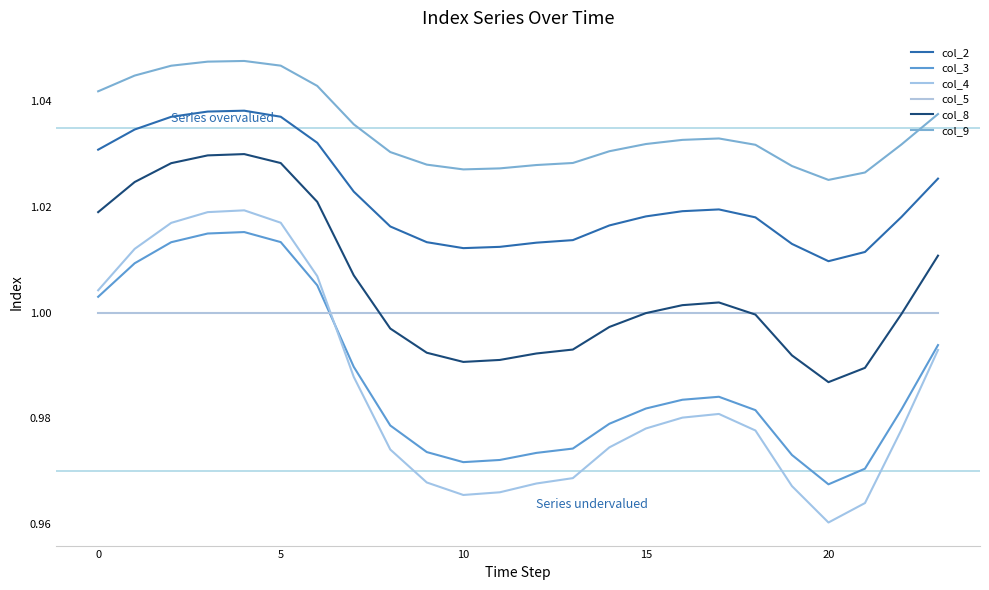

Reading left to right, list all the values displayed in this chart.

col_2: 1.0	1.0	1.0	1.0	1.0	1.0	1.0	1.0	1.0	1.0	1.0	1.0	1.0	1.0	1.0	1.0	1.0	1.0	1.0	1.0	1.0	1.0	1.0	1.0
col_3: 1.0	1.0	1.0	1.0	1.0	1.0	1.0	1.0	1.0	1.0	1.0	1.0	1.0	1.0	1.0	1.0	1.0	1.0	1.0	1.0	1.0	1.0	1.0	1.0
col_4: 1.0	1.0	1.0	1.0	1.0	1.0	1.0	1.0	1.0	1.0	1.0	1.0	1.0	1.0	1.0	1.0	1.0	1.0	1.0	1.0	1.0	1.0	1.0	1.0
col_5: 1.0	1.0	1.0	1.0	1.0	1.0	1.0	1.0	1.0	1.0	1.0	1.0	1.0	1.0	1.0	1.0	1.0	1.0	1.0	1.0	1.0	1.0	1.0	1.0
col_8: 1.0	1.0	1.0	1.0	1.0	1.0	1.0	1.0	1.0	1.0	1.0	1.0	1.0	1.0	1.0	1.0	1.0	1.0	1.0	1.0	1.0	1.0	1.0	1.0
col_9: 1.0	1.0	1.0	1.0	1.0	1.0	1.0	1.0	1.0	1.0	1.0	1.0	1.0	1.0	1.0	1.0	1.0	1.0	1.0	1.0	1.0	1.0	1.0	1.0